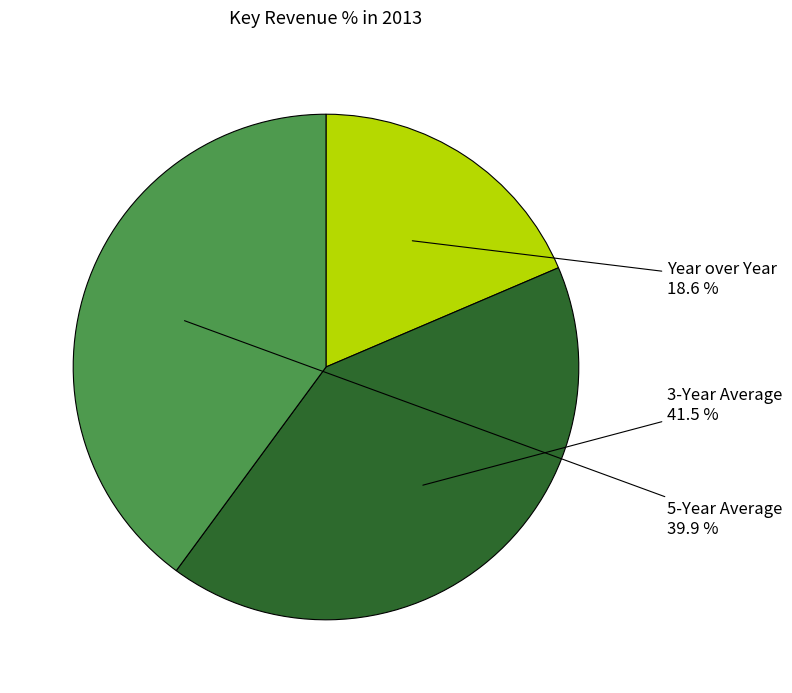

Does any single category account for the majority?

No